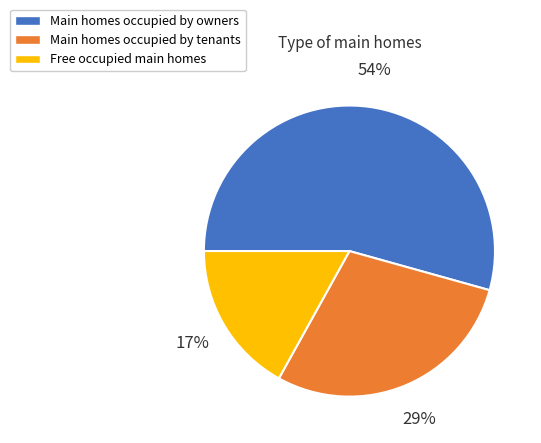

To the nearest percent, what portion does Free occupied main homes represent?

17%